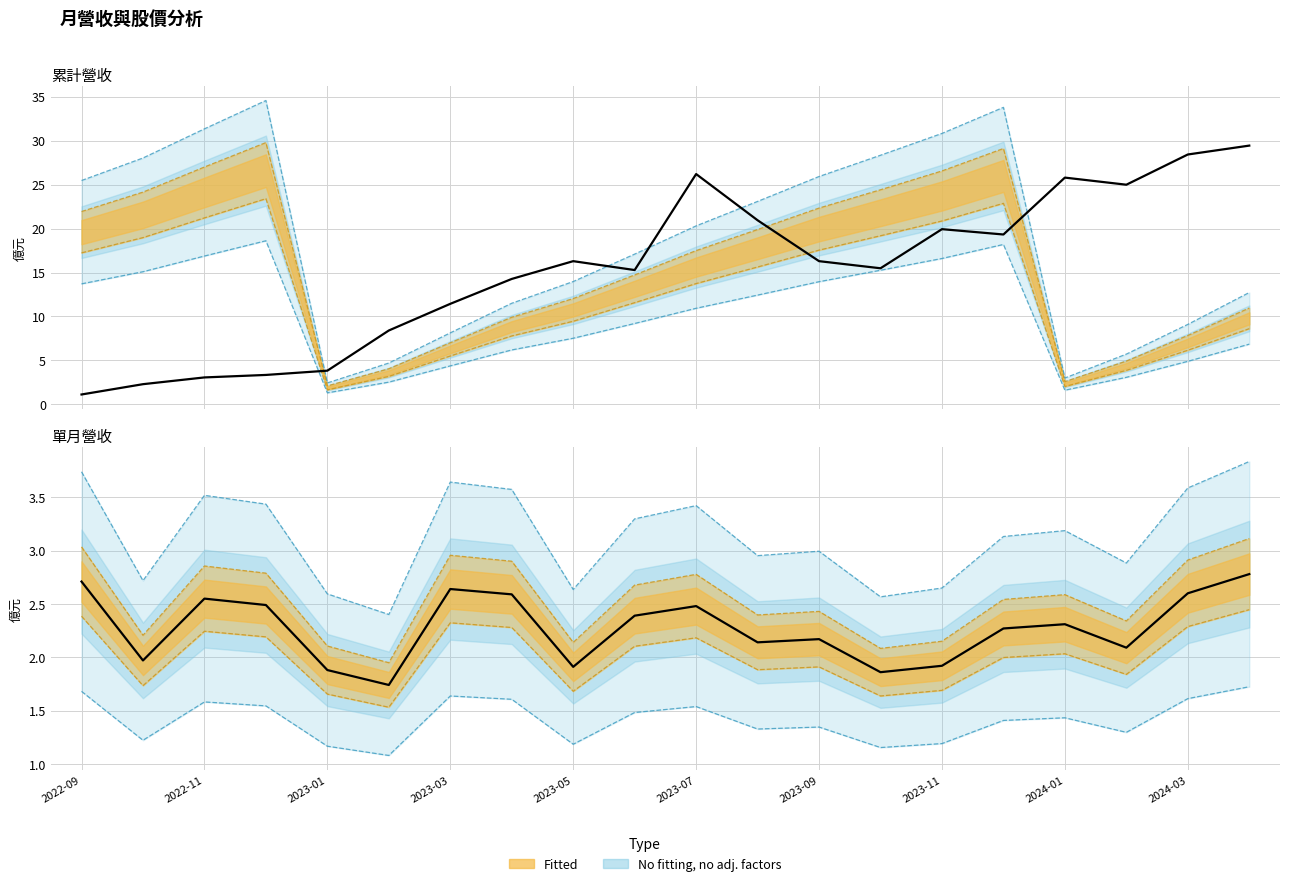

What is the average value of the 收盤價 (scaled) series?

15.3